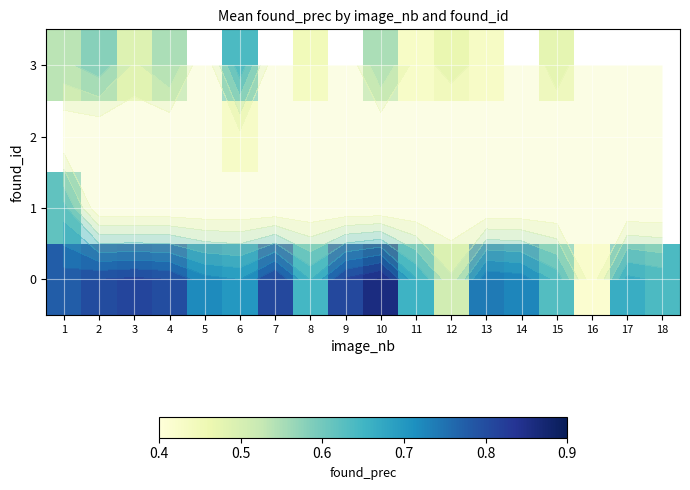

At which category does the chart reach its minimum across all series?

16